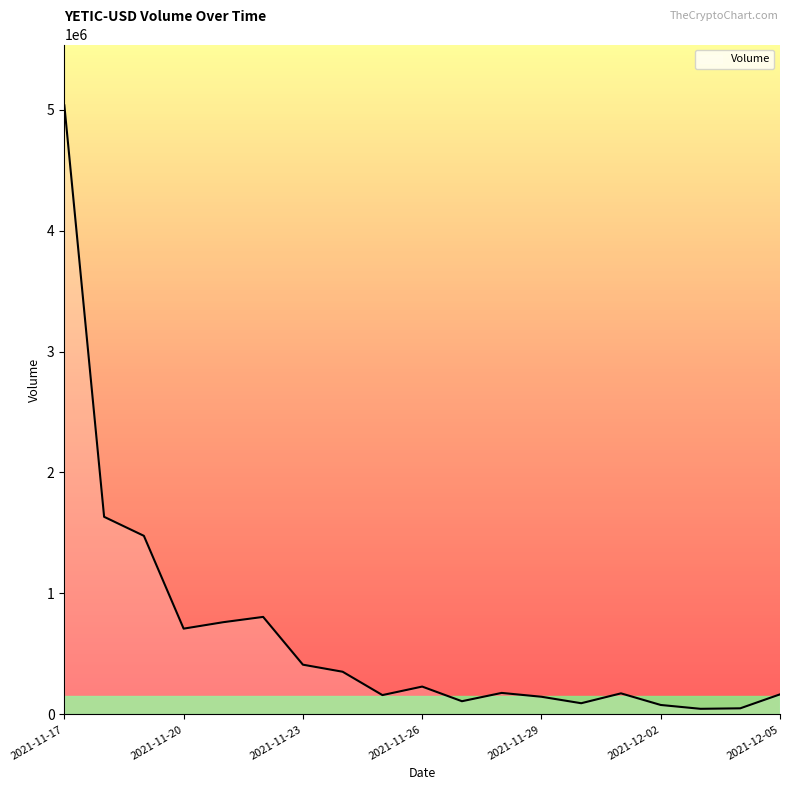

What is the greatest value displayed?

5034368